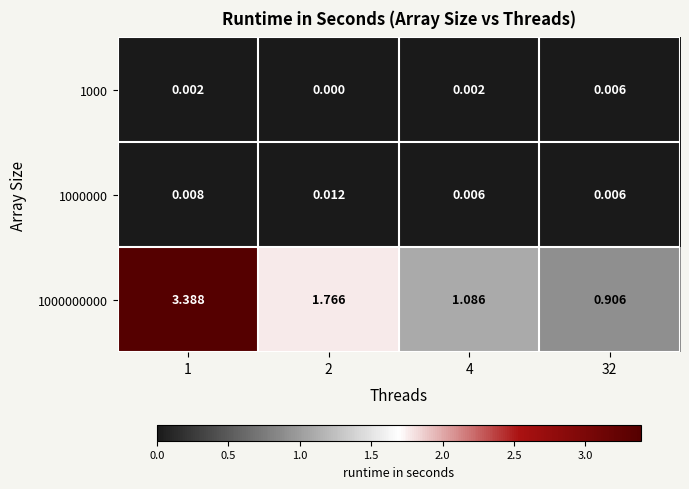

Is the value of 1000000 at 4 greater than the value of 1000000000 at 2?

No